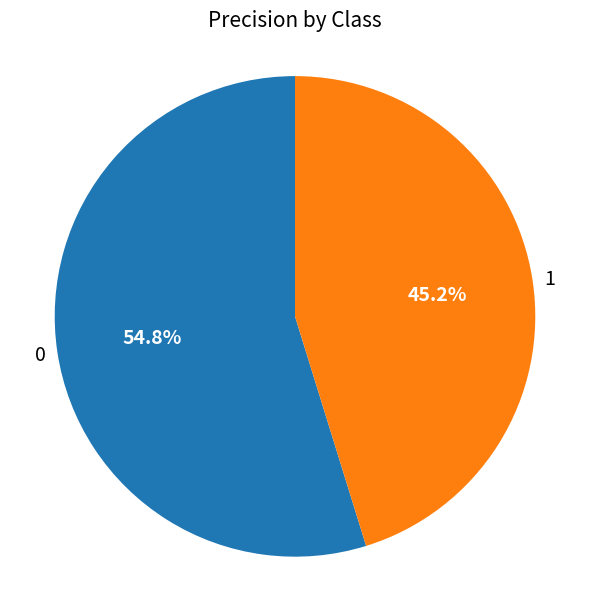

To the nearest percent, what is the average slice percentage?

50%